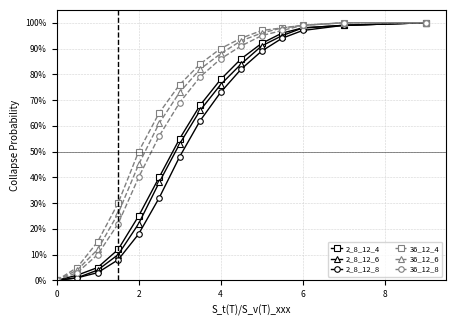

True or false: 36_12_4 has a value of 139 at 6.

False